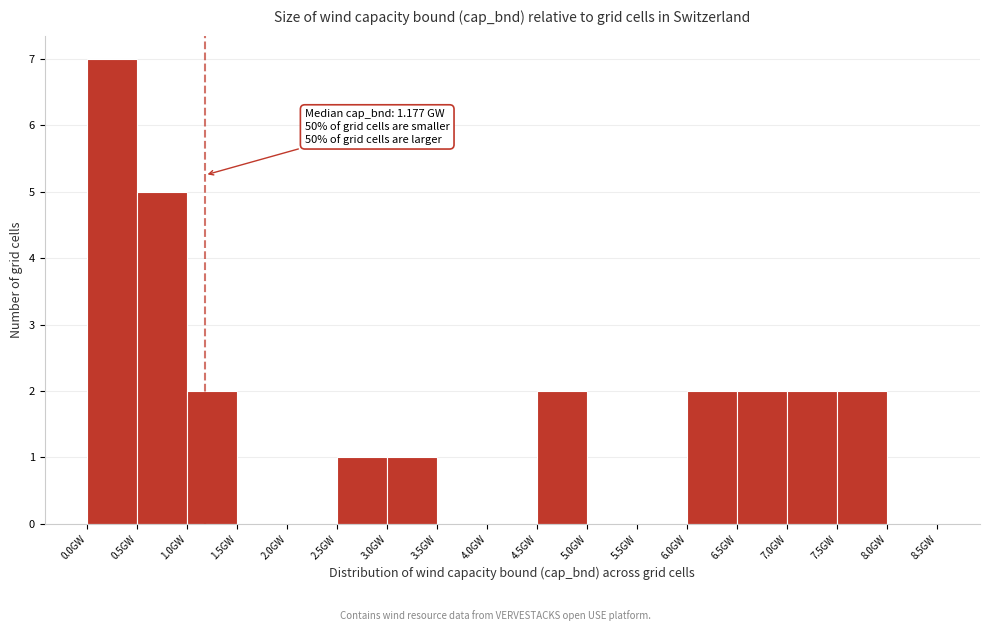

Which range on the x-axis has the tallest bar?

0.0 to 0.5